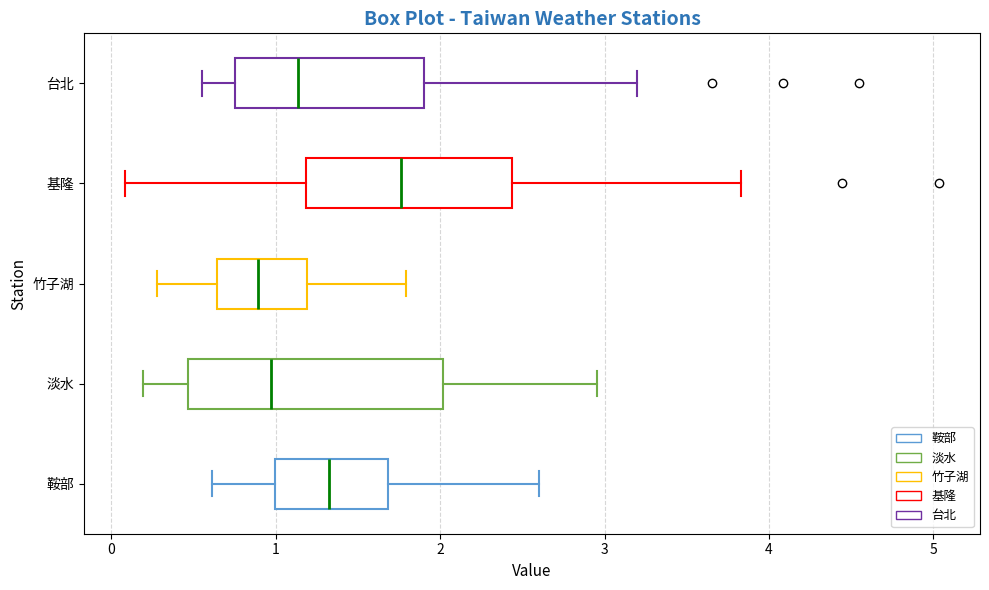

Reading bottom to top, transcribe this box plot: for each box, give where its median line is, the range the box spans, and where its two whiskers end, as read against the x-axis. The values are not printed on the chart, so give them approximately, as read against the axis.

鞍部: median 1.3, box 1.0 to 1.7, whiskers 0.6 to 2.6
淡水: median 1.0, box 0.5 to 2.0, whiskers 0.2 to 3.0
竹子湖: median 0.9, box 0.6 to 1.2, whiskers 0.3 to 1.8
基隆: median 1.8, box 1.2 to 2.4, whiskers 0.1 to 3.8
台北: median 1.1, box 0.8 to 1.9, whiskers 0.6 to 3.2